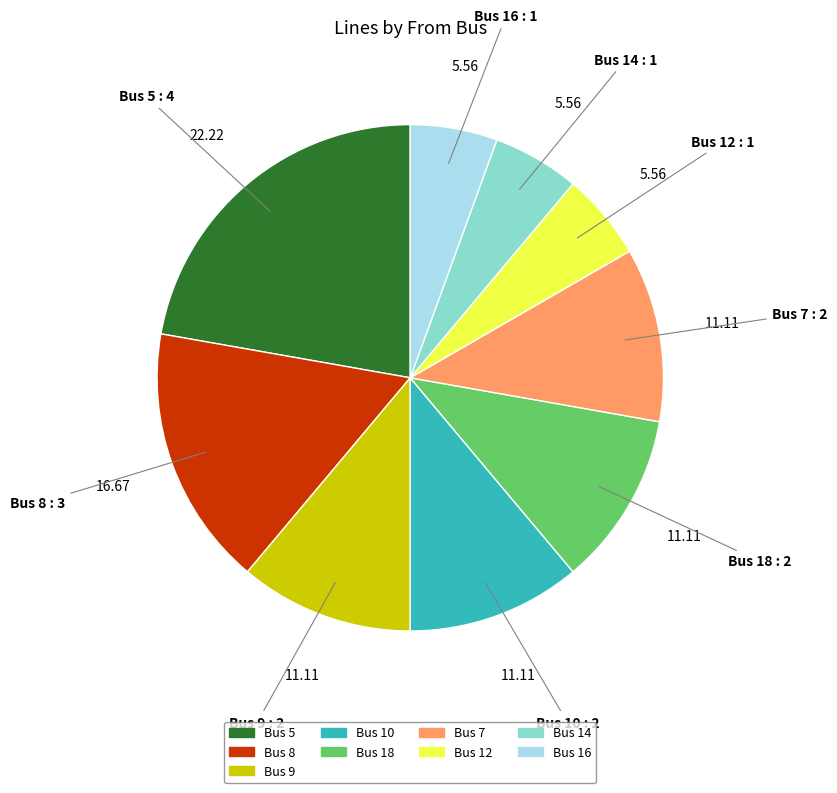

Does any single category account for the majority?

No